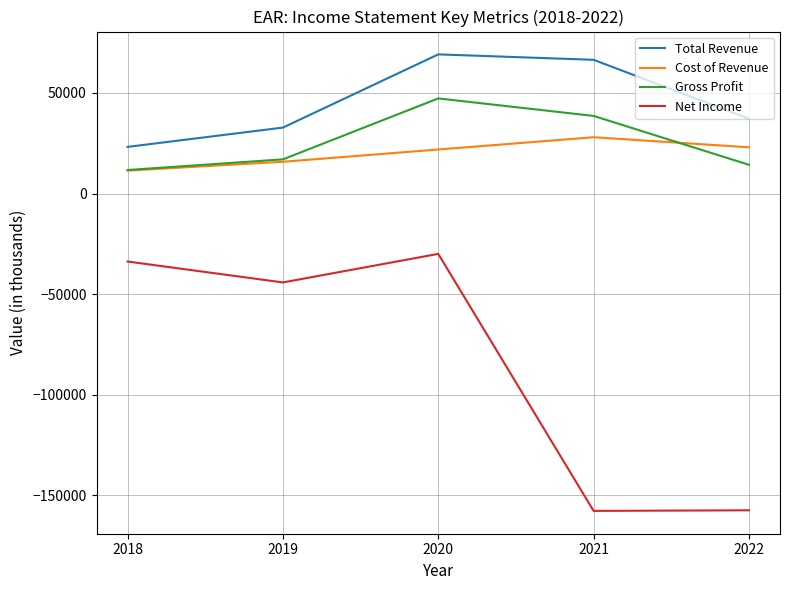

What are all the series names shown in the legend?

Total Revenue, Cost of Revenue, Gross Profit, Net Income